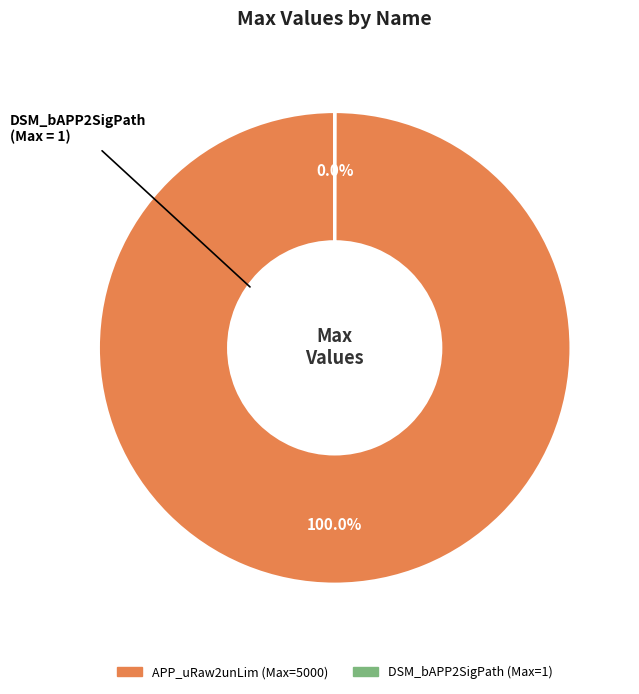

Does any single category account for the majority?

Yes